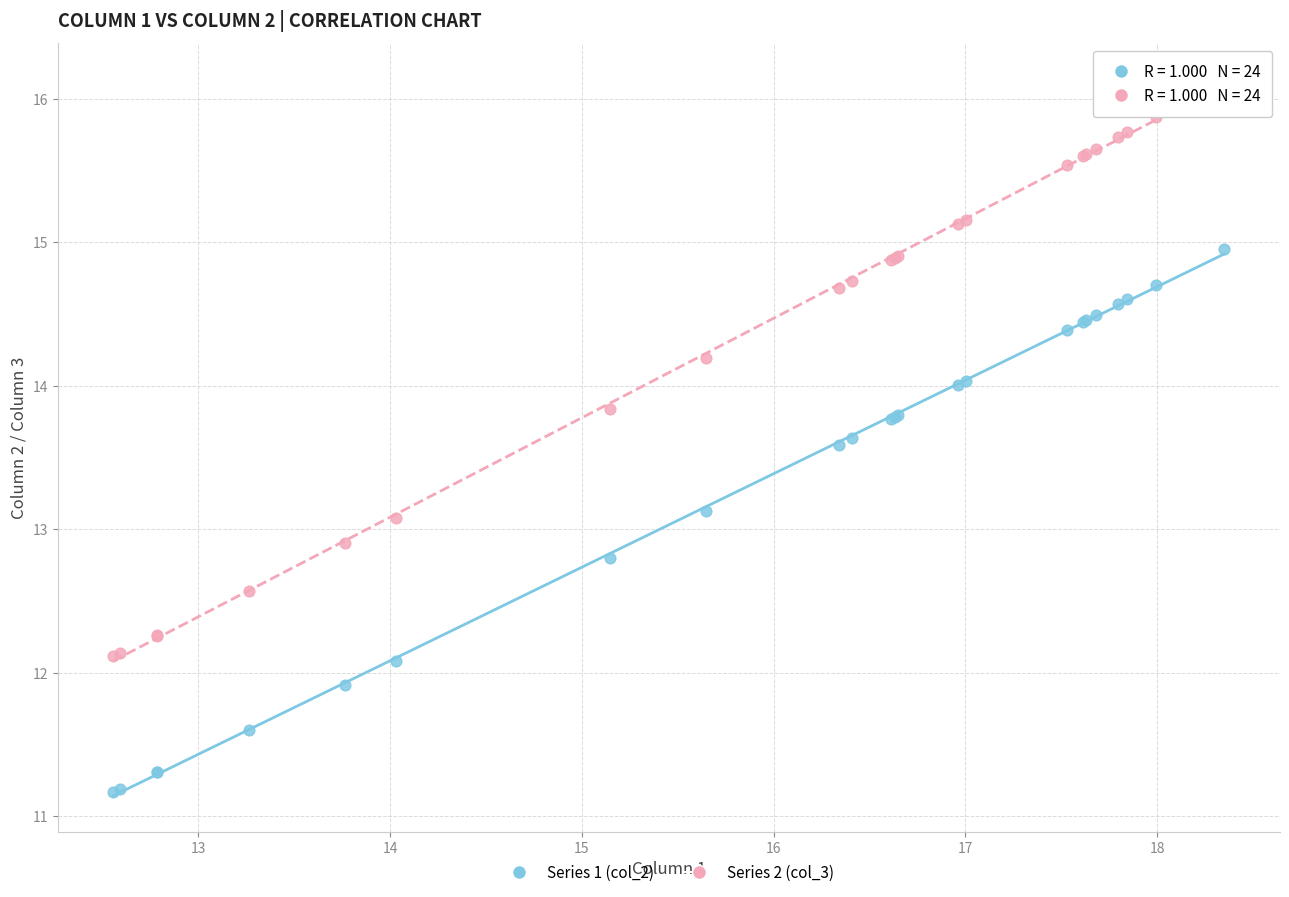

Which series contains the lowest Y value?

Series 1 (col_2)